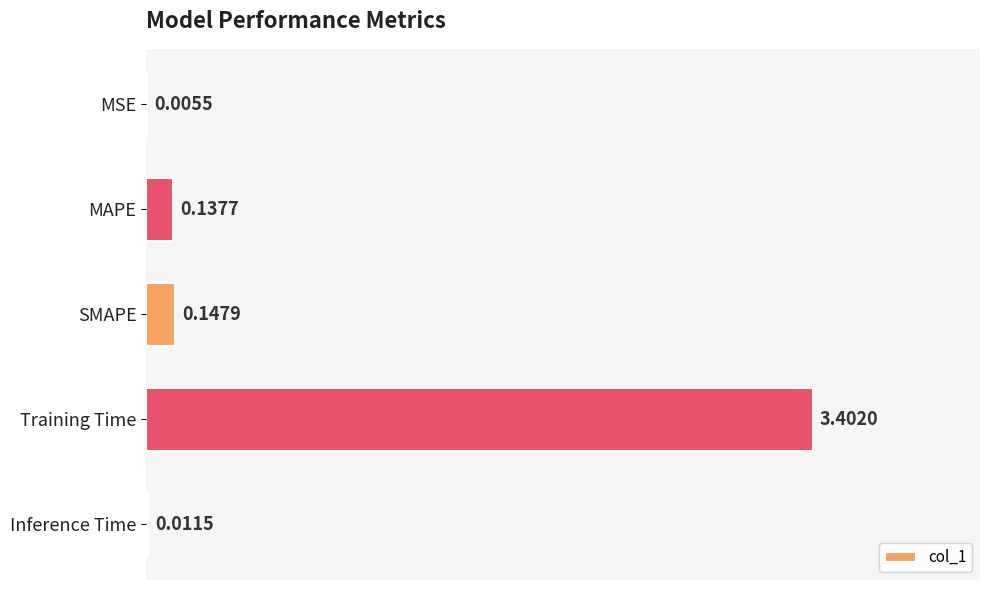

Which label corresponds to the largest value in the chart?

Training Time